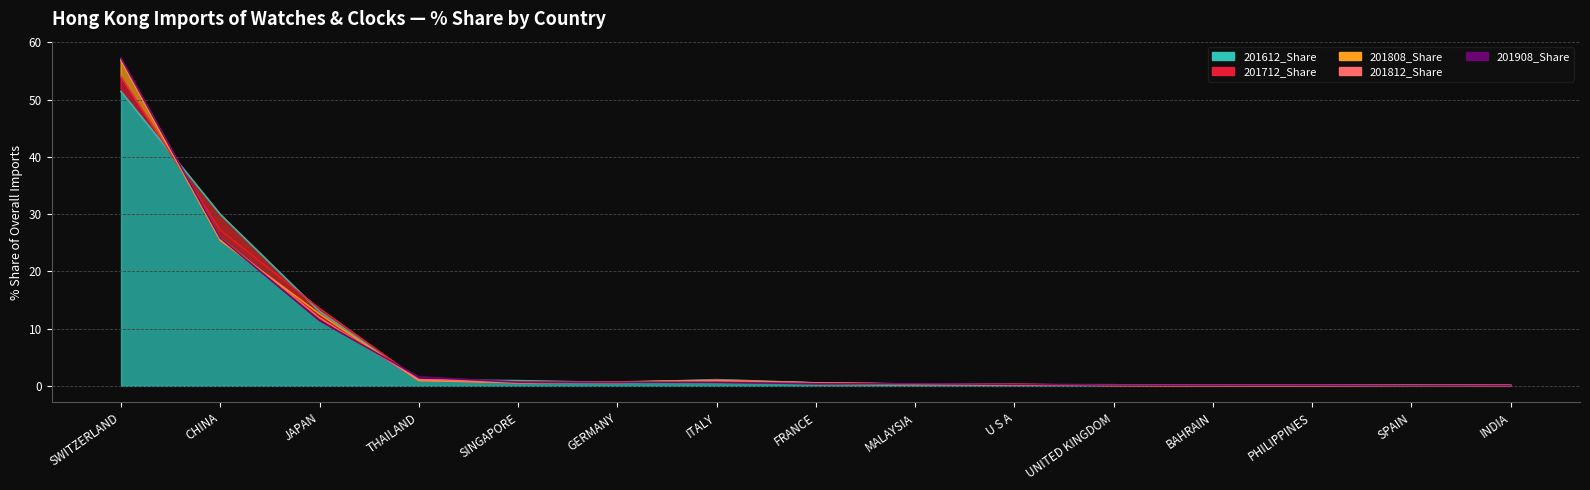

Reading left to right, what are all the values shown in this chart?

201612_Share: SWITZERLAND=51.4	CHINA=30.0	JAPAN=13.0	THAILAND=1.0	SINGAPORE=0.9	GERMANY=0.6	ITALY=1.1	FRANCE=0.5	MALAYSIA=0.1	U S A=0.2	UNITED KINGDOM=0.2	BAHRAIN=0.0	PHILIPPINES=0.1	SPAIN=0.1	INDIA=0.1
201712_Share: SWITZERLAND=54.0	CHINA=27.2	JAPAN=13.5	THAILAND=1.1	SINGAPORE=0.7	GERMANY=0.6	ITALY=1.0	FRANCE=0.4	MALAYSIA=0.3	U S A=0.2	UNITED KINGDOM=0.1	BAHRAIN=0.0	PHILIPPINES=0.1	SPAIN=0.1	INDIA=0.1
201808_Share: SWITZERLAND=56.9	CHINA=25.4	JAPAN=12.6	THAILAND=0.9	SINGAPORE=0.6	GERMANY=0.7	ITALY=0.9	FRANCE=0.5	MALAYSIA=0.3	U S A=0.2	UNITED KINGDOM=0.1	BAHRAIN=0.1	PHILIPPINES=0.0	SPAIN=0.1	INDIA=0.1
201812_Share: SWITZERLAND=57.1	CHINA=25.8	JAPAN=11.9	THAILAND=1.1	SINGAPORE=0.6	GERMANY=0.7	ITALY=0.8	FRANCE=0.5	MALAYSIA=0.3	U S A=0.2	UNITED KINGDOM=0.1	BAHRAIN=0.1	PHILIPPINES=0.1	SPAIN=0.1	INDIA=0.1
201908_Share: SWITZERLAND=57.2	CHINA=25.8	JAPAN=11.4	THAILAND=1.6	SINGAPORE=0.6	GERMANY=0.6	ITALY=0.6	FRANCE=0.4	MALAYSIA=0.4	U S A=0.3	UNITED KINGDOM=0.1	BAHRAIN=0.1	PHILIPPINES=0.1	SPAIN=0.1	INDIA=0.1